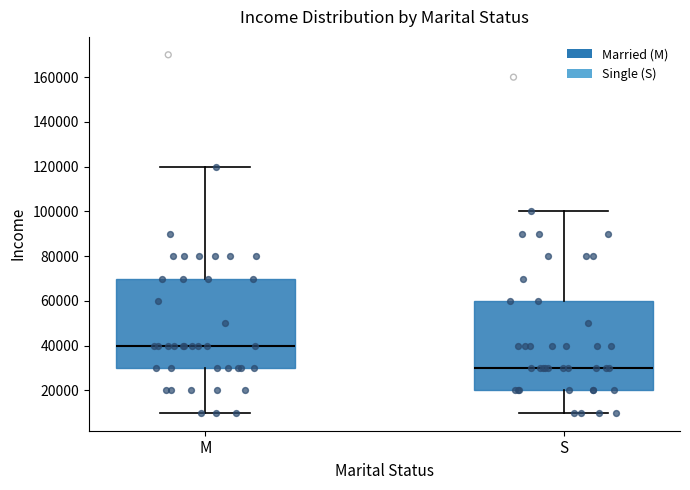

Where does the upper whisker of the box for M end on the y-axis? The values are not printed on the chart, so give them approximately, as read against the axis.

120000